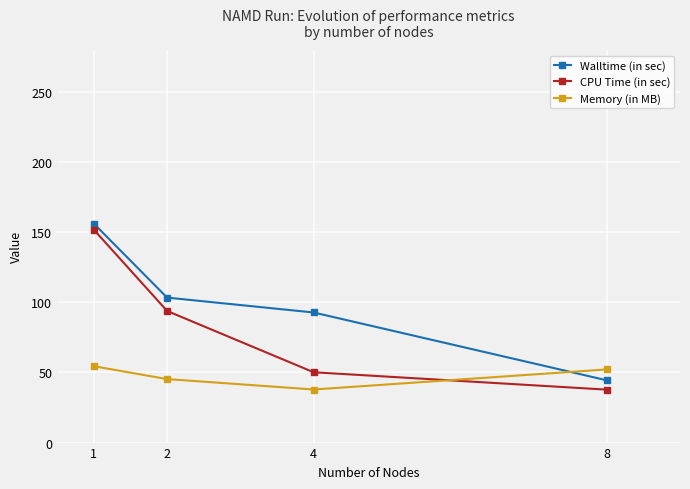

The value of Walltime (in sec) at 8 is 44.4. True or false?

True